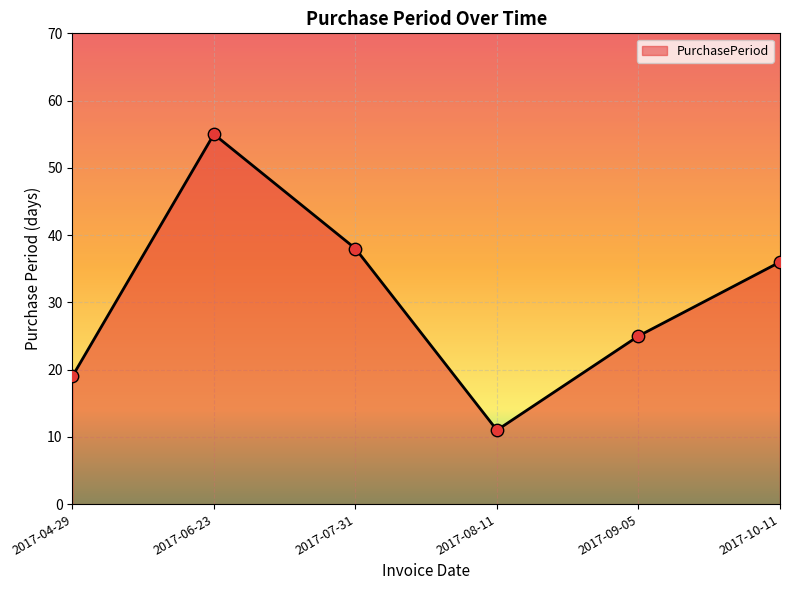

What is the ratio of the value at 2017-09-05 to the value at 2017-10-11?

0.7